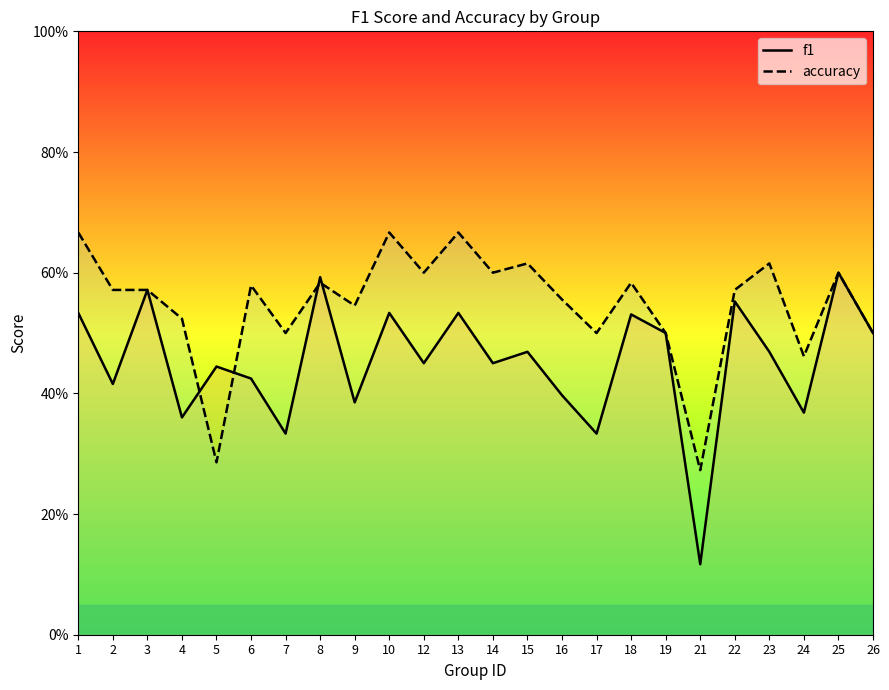

What are all the series names shown in the legend?

f1, accuracy